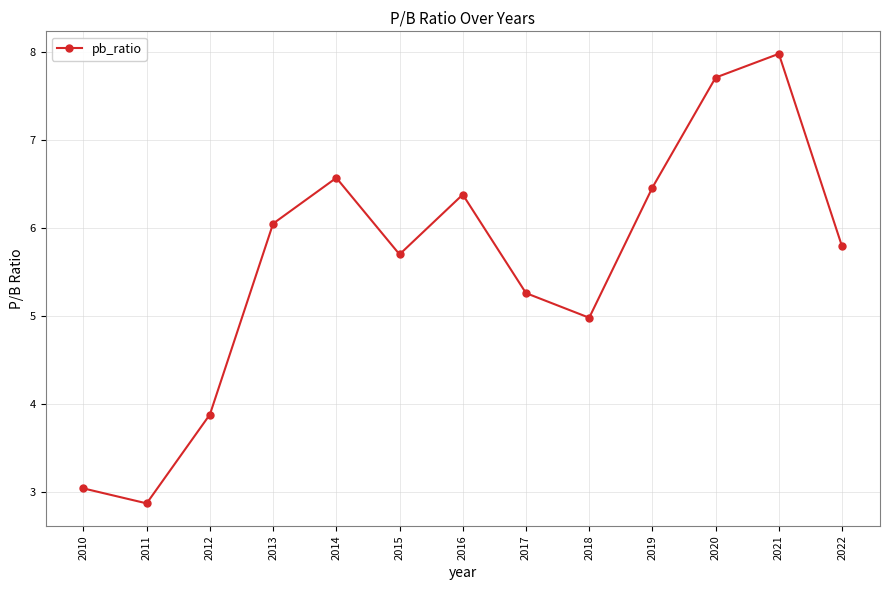

List the labels in order of value, largest first.

2021, 2020, 2014, 2019, 2016, 2013, 2022, 2015, 2017, 2018, 2012, 2010, 2011